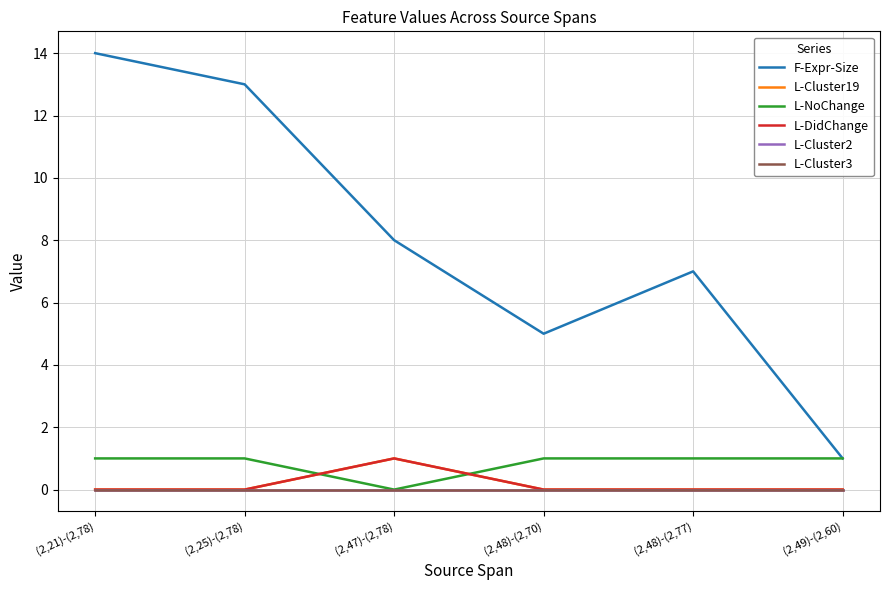

Is this an area chart (filled region under the line)?

No